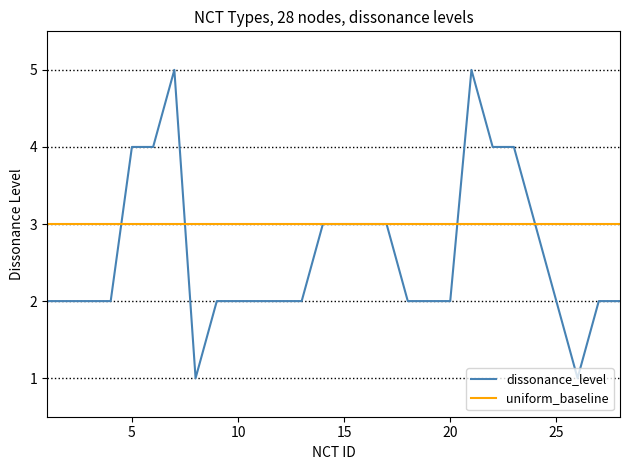

What is the minimum value for uniform_baseline?

3